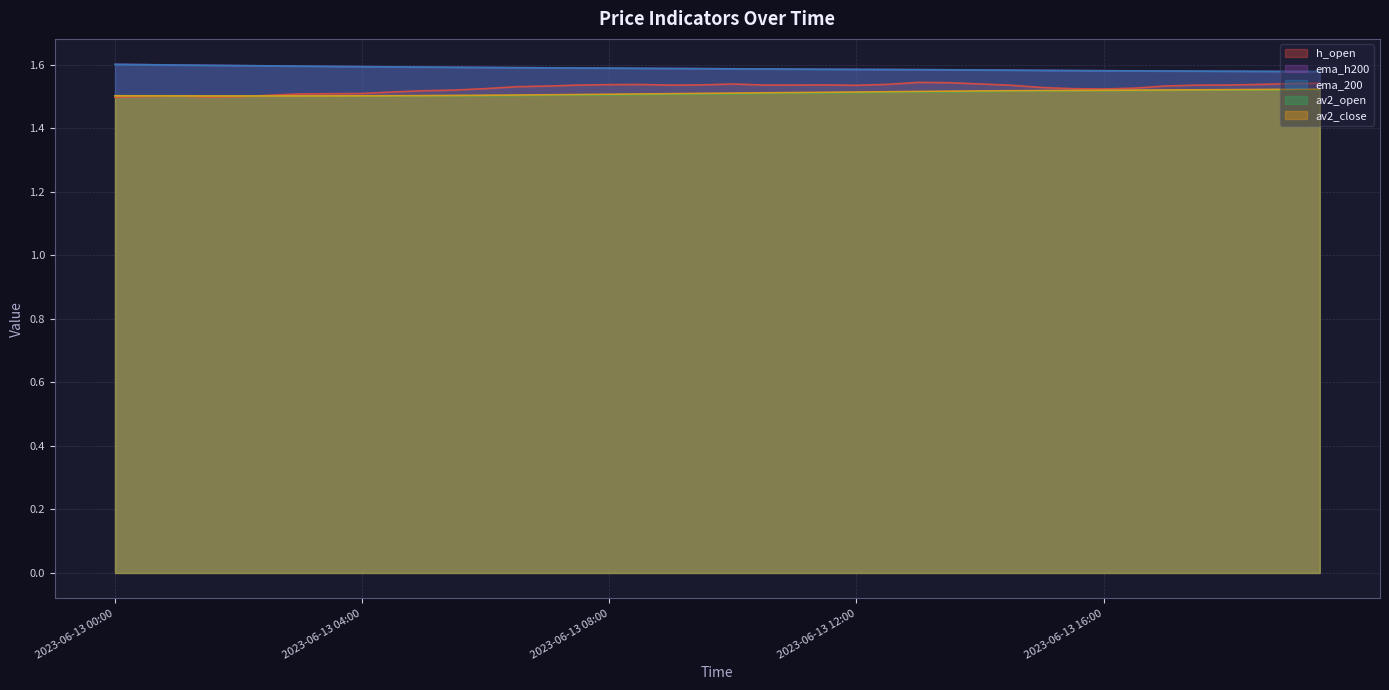

Between which two adjacent categories do av2_close and h_open first intersect?

2023-06-13 02:00 and 2023-06-13 02:30